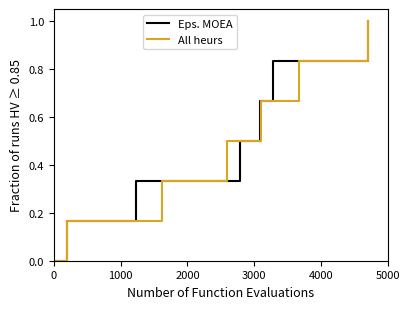

Read the All heurs value at 1000.

0.2